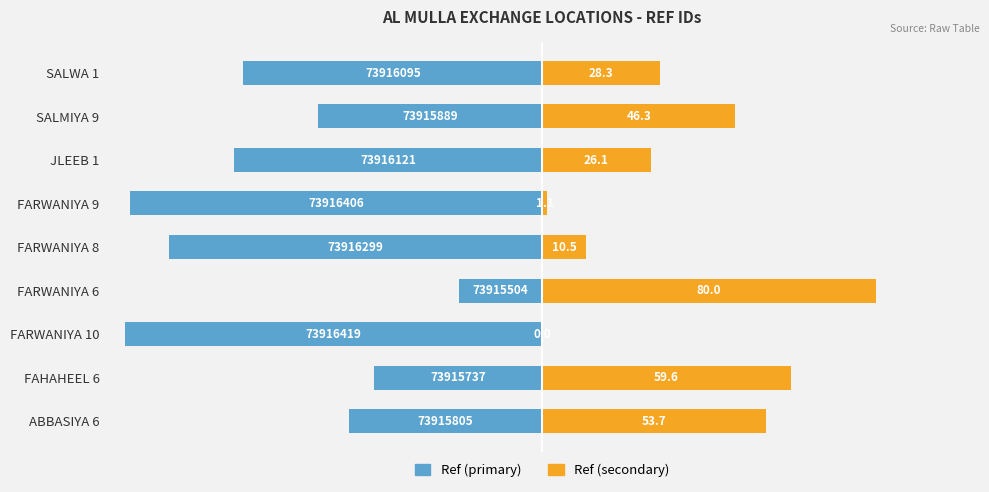

At how many categories does at least one series exceed -4?

9